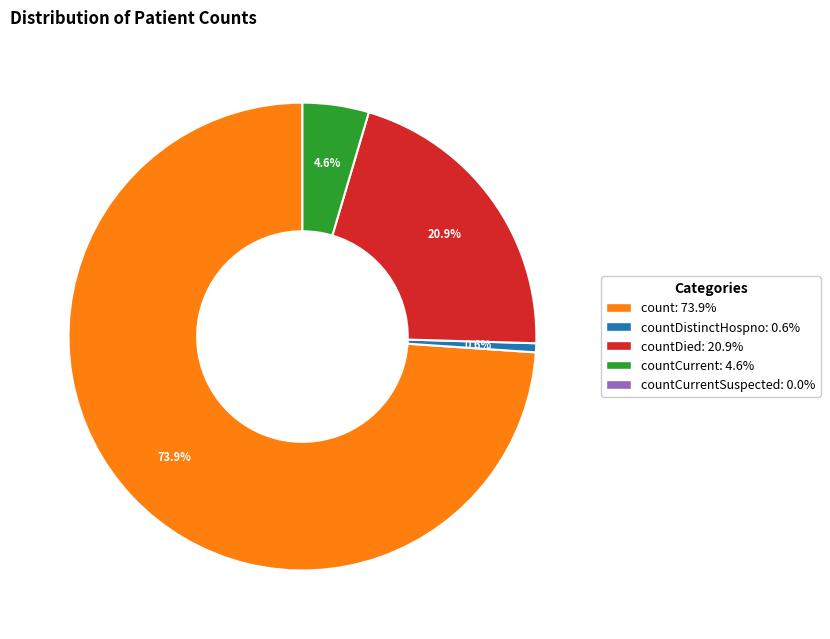

Count the number of slices in the pie.

4